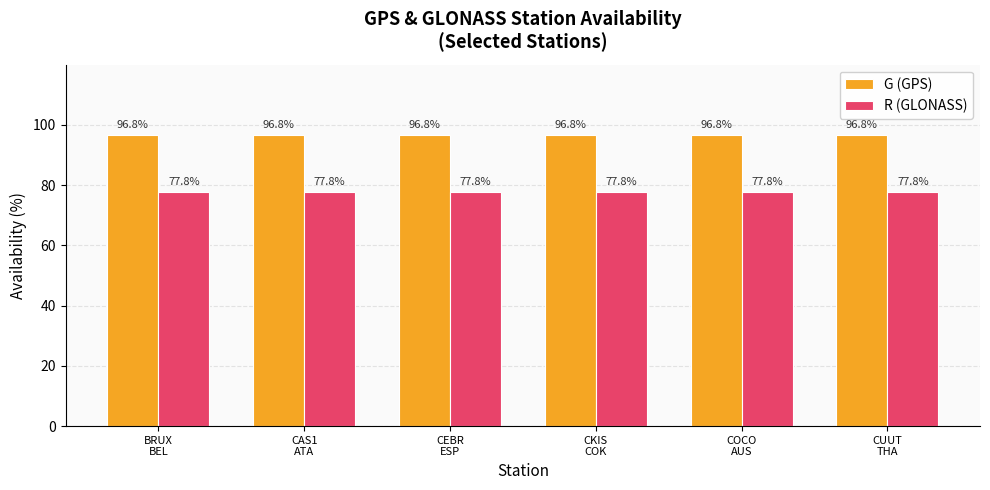

List the series in order of their peak value, lowest first.

R (GLONASS), G (GPS)